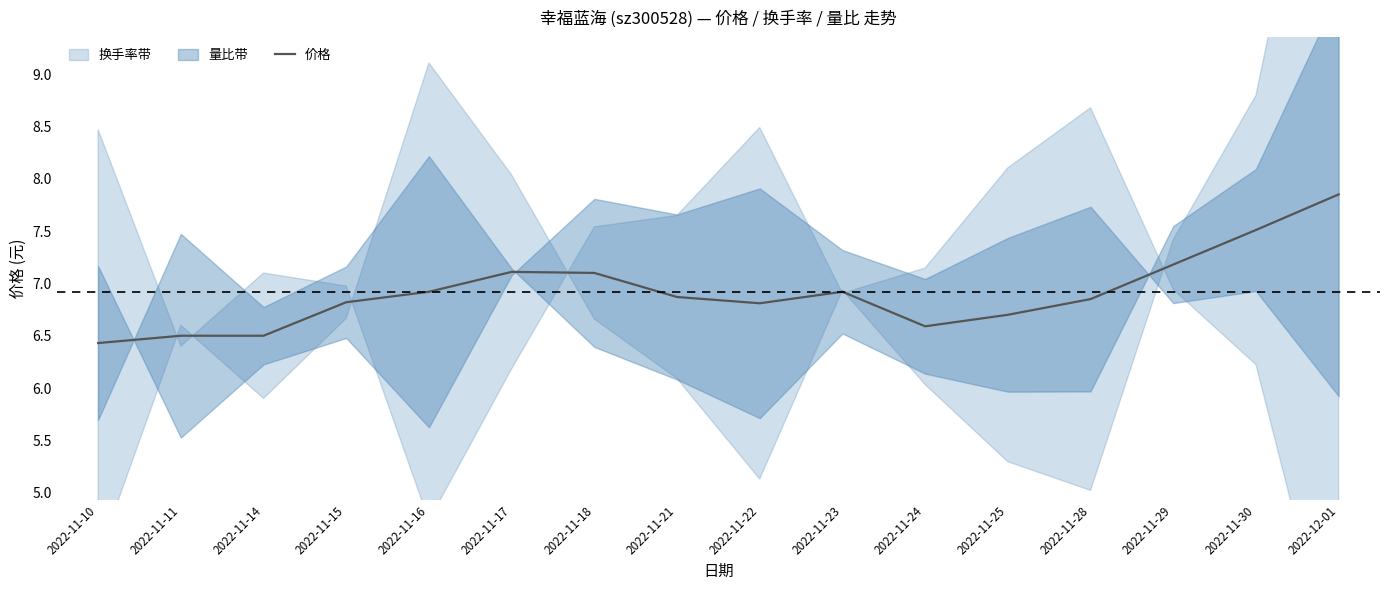

What is the change in value from 2022-11-15 to 2022-11-17?

+0.3